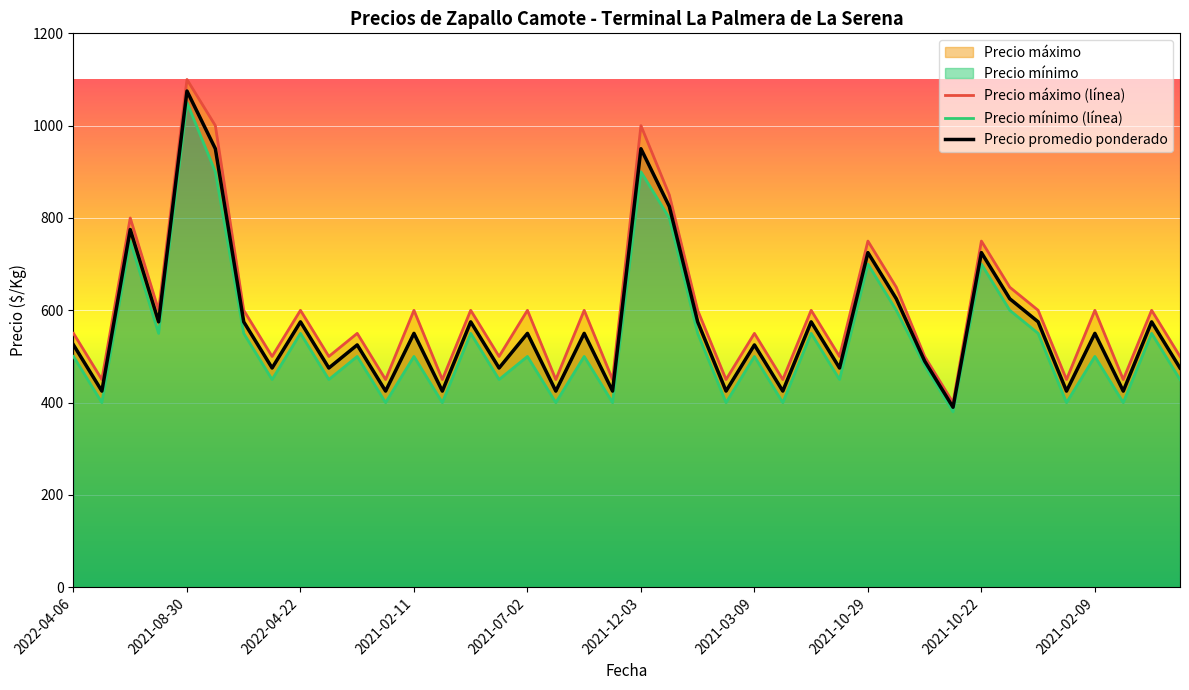

What is the maximum value for Precio promedio ponderado?

1075